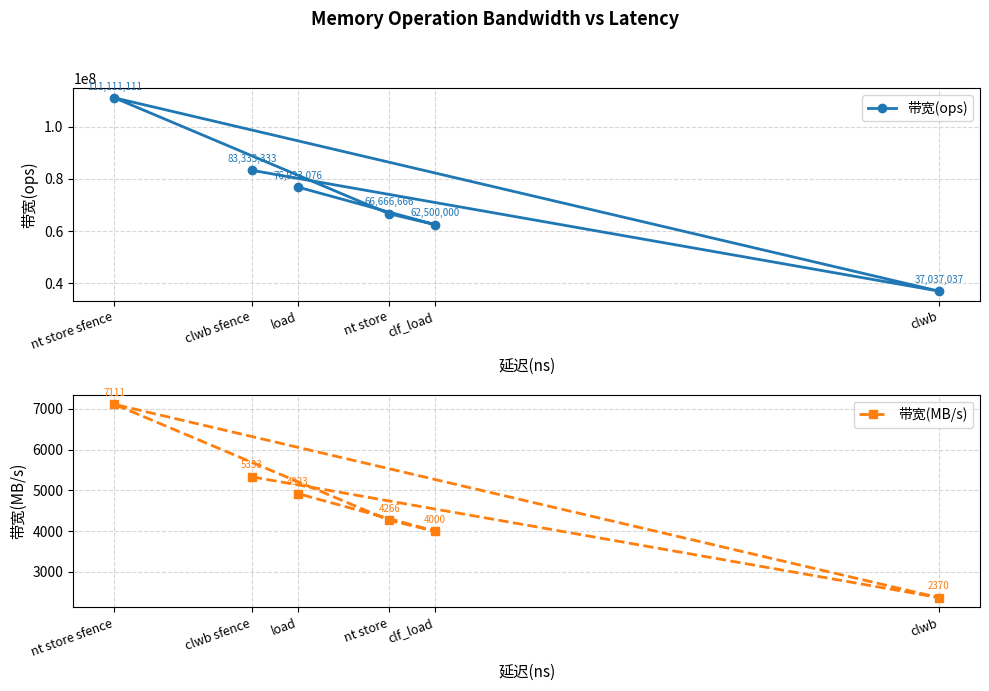

Rank the categories by 带宽(ops) value from lowest to highest.

clwb, clf_load, nt store, load, clwb sfence, nt store sfence